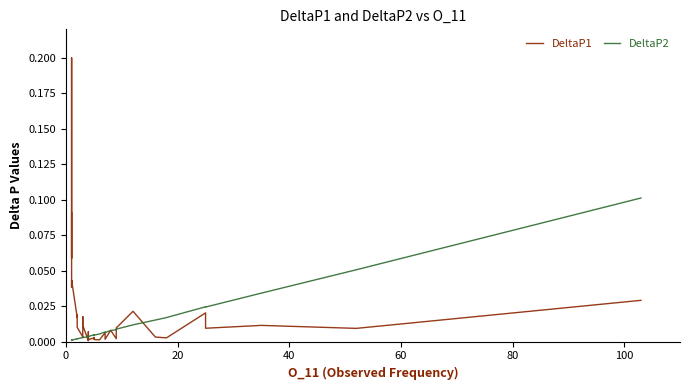

Reading right to left, transcribe all the data shown in this chart.

DeltaP1: 0.0	0.0	0.0	0.0	0.0	0.0	0.0	0.0	0.0	0.0	0.0	0.0	0.0	0.0	0.0	0.0	0.0	0.0	0.0	0.0	0.0	0.0	0.0	0.0	0.0	0.0	0.0	0.0	0.0	0.0	0.0	0.0	0.0	0.0	0.0	0.0	0.2	0.1	0.1	0.1
DeltaP2: 0.1	0.1	0.0	0.0	0.0	0.0	0.0	0.0	0.0	0.0	0.0	0.0	0.0	0.0	0.0	0.0	0.0	0.0	0.0	0.0	0.0	0.0	0.0	0.0	0.0	0.0	0.0	0.0	0.0	0.0	0.0	0.0	0.0	0.0	0.0	0.0	0.0	0.0	0.0	0.0